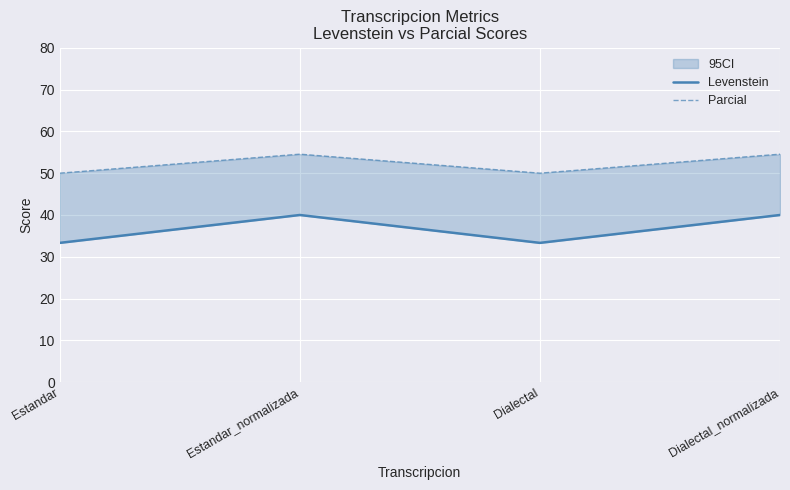

Which category has the highest value in the Parcial series?

Estandar_normalizada